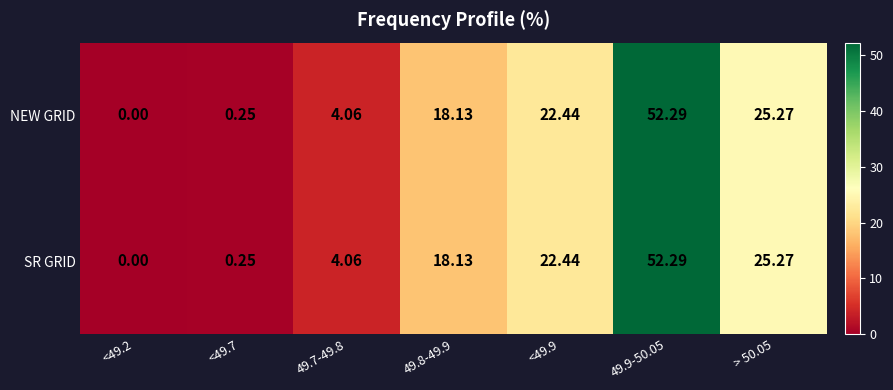

Is the value of NEW GRID at 49.8-49.9 greater than the value of SR GRID at <49.7?

Yes